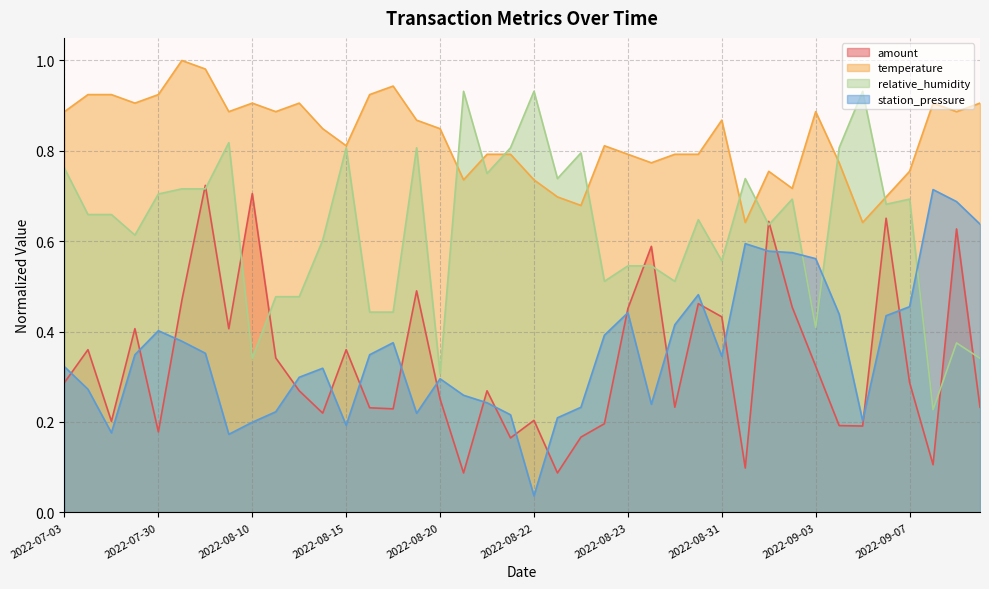

At which label is temperature closest to 0?

2022-09-01